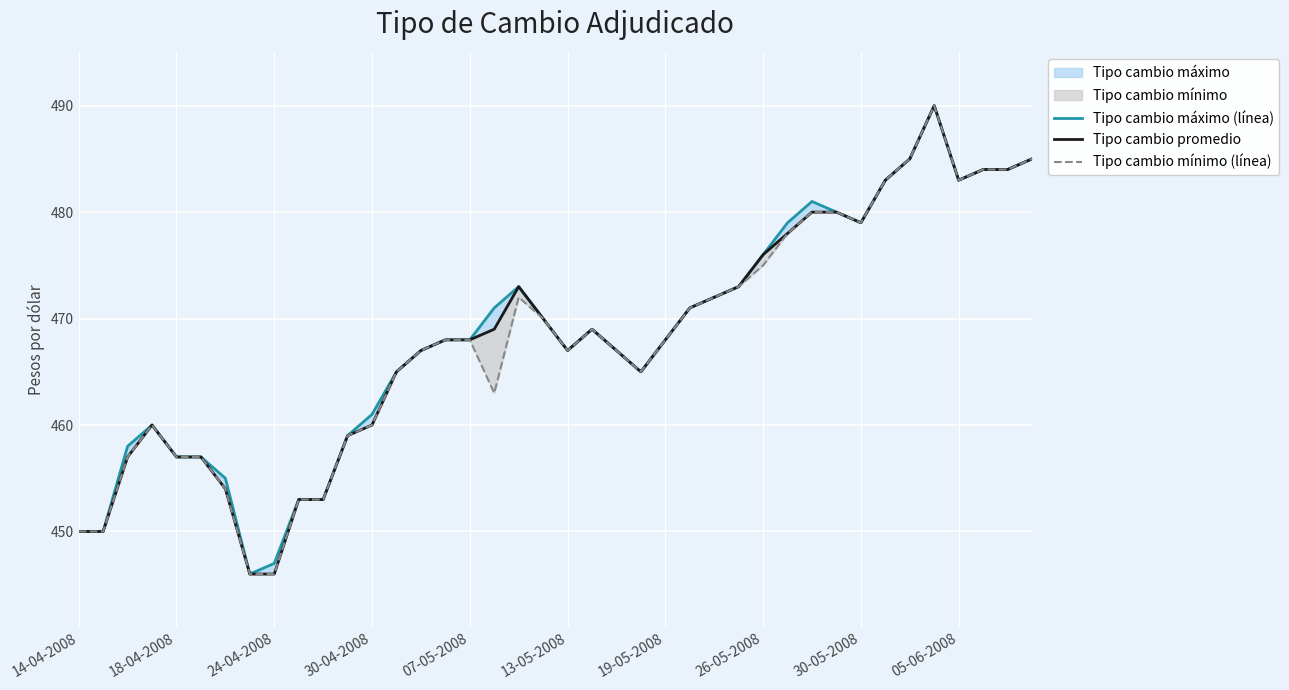

How many lines are shown in the chart?

3